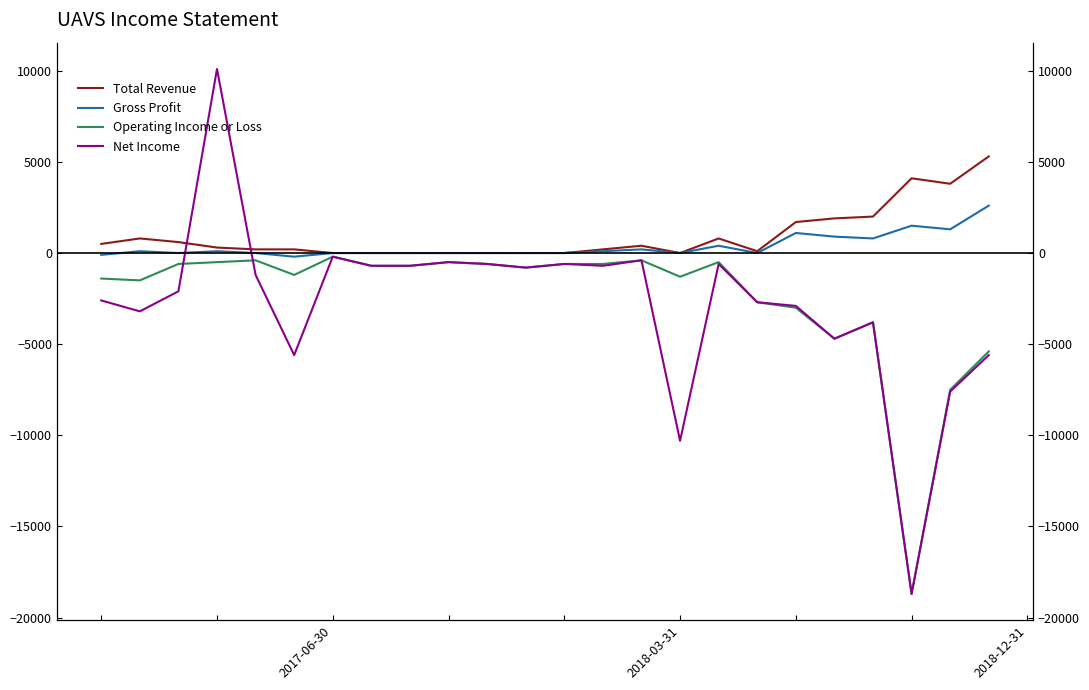

What are all the series names shown in the legend?

Total Revenue, Gross Profit, Operating Income or Loss, Net Income